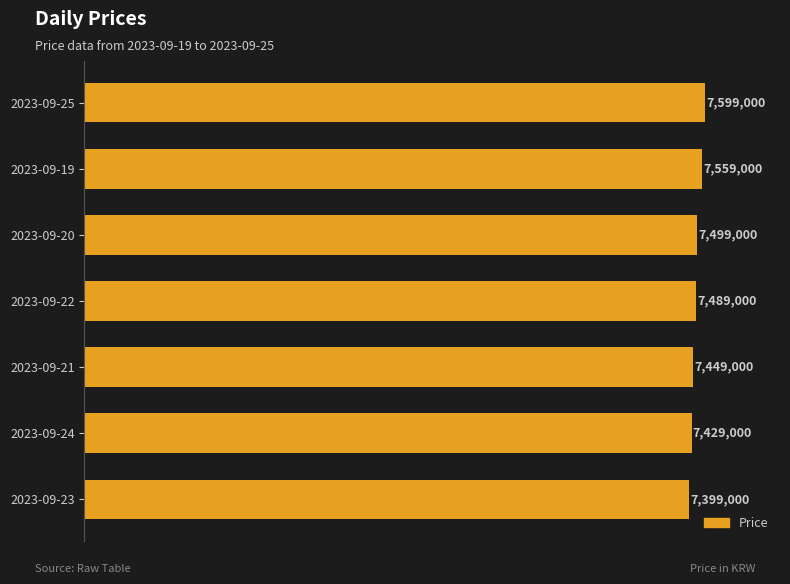

Does the chart contain any negative values?

No